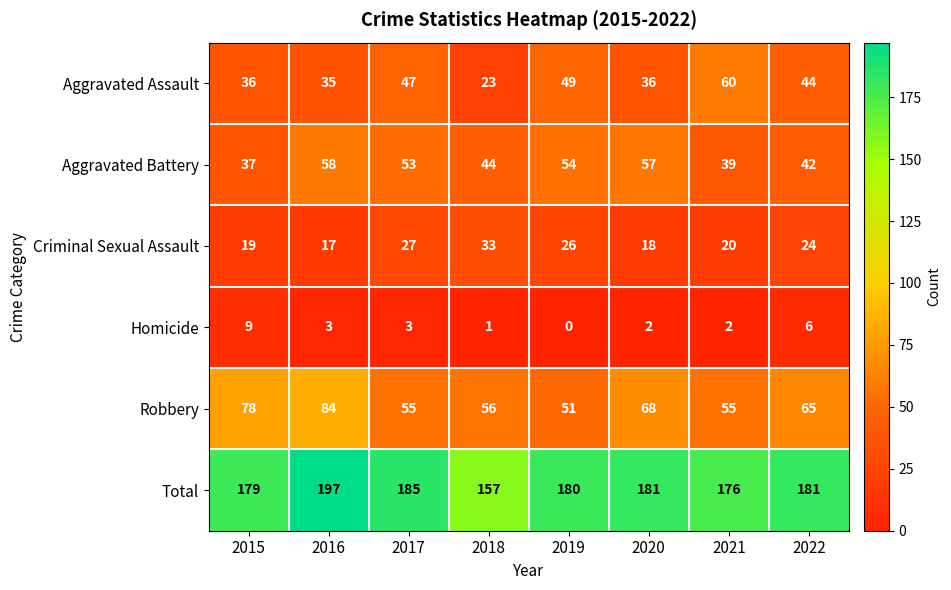

At how many categories does at least one series exceed 145?

8